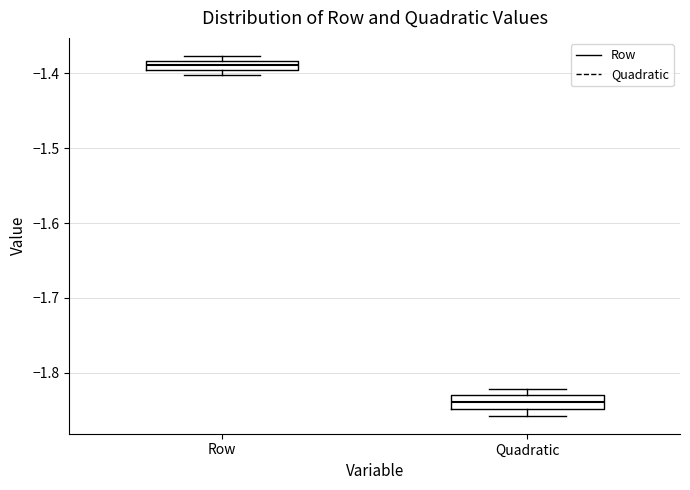

Which box's median line is the lowest?

Quadratic